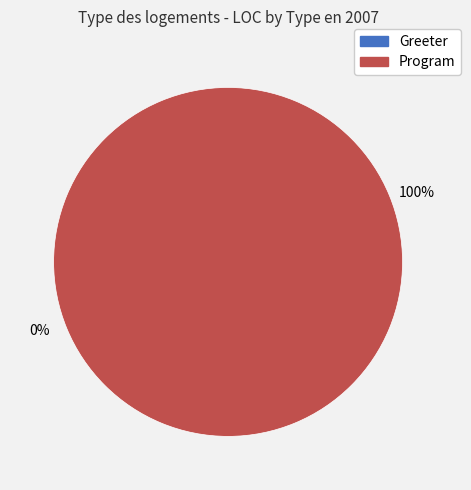

Which slice is the smallest?

Greeter